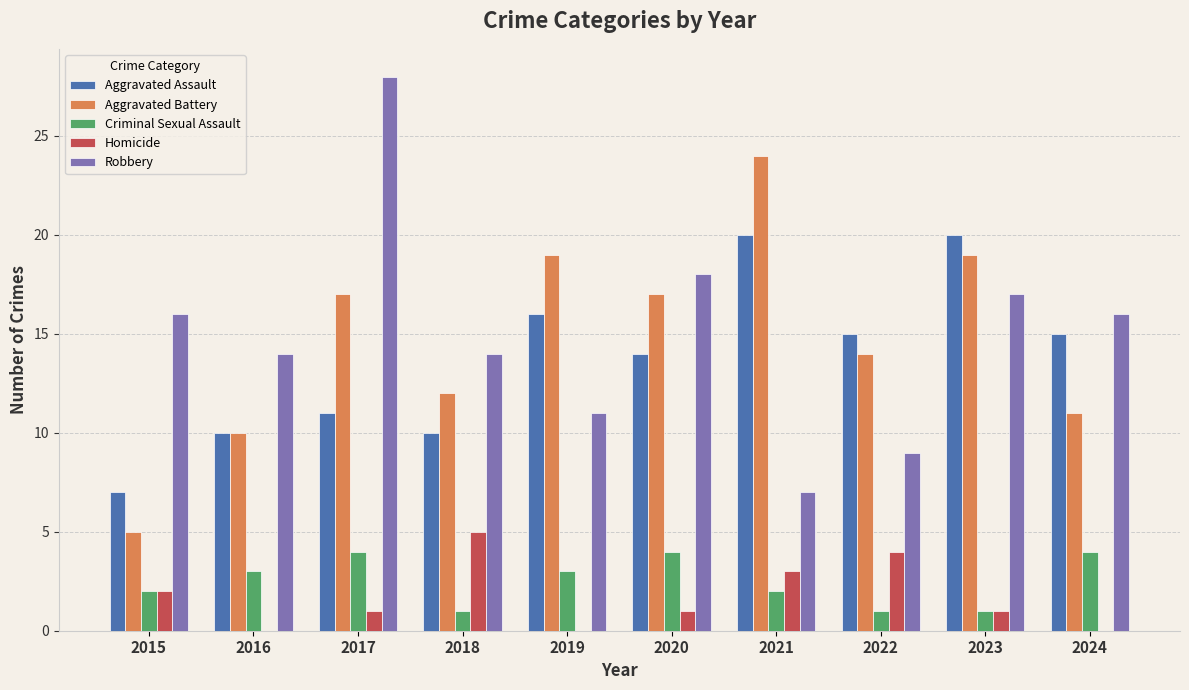

What is the approximate value of Aggravated Assault at 2024?

15